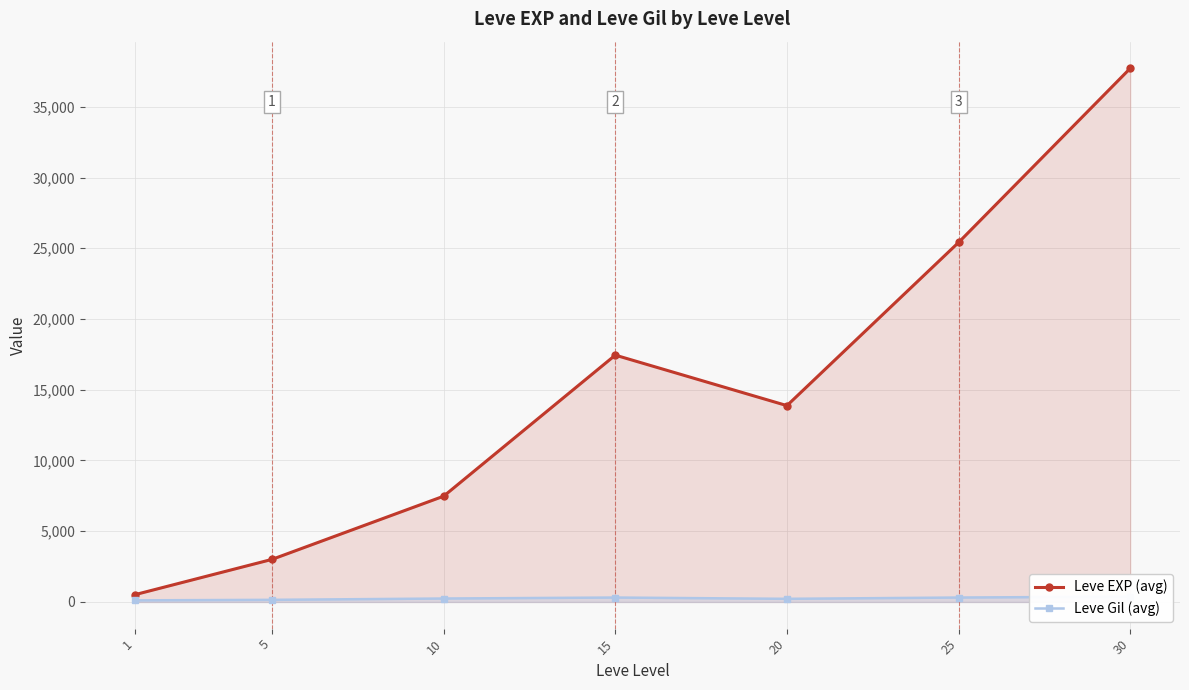

What is the highest value of the Leve Gil (avg) series?

375.2